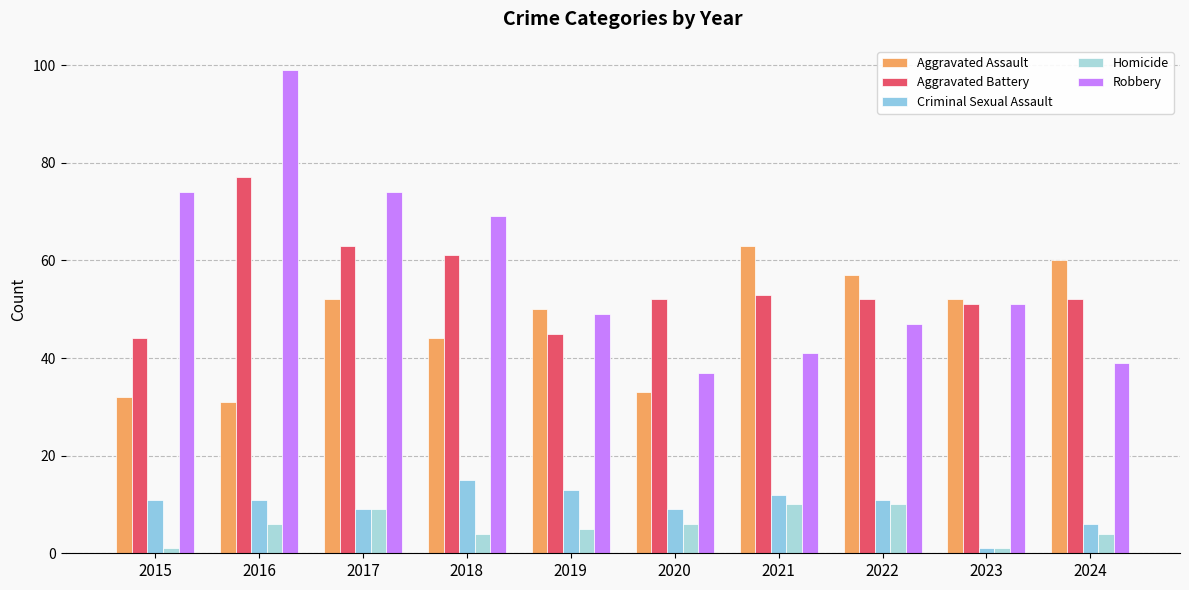

How many groups of bars are there?

10